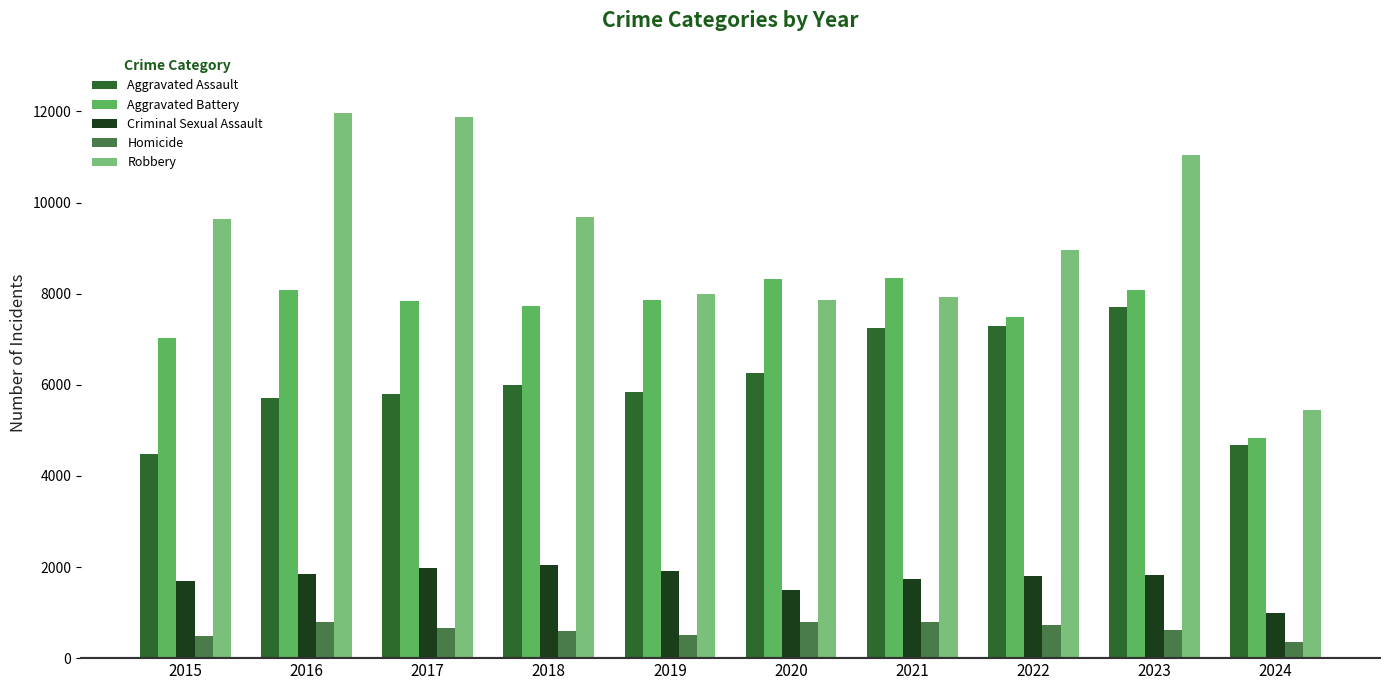

What is the value of the Aggravated Assault bar at the 3rd from the left?

5793